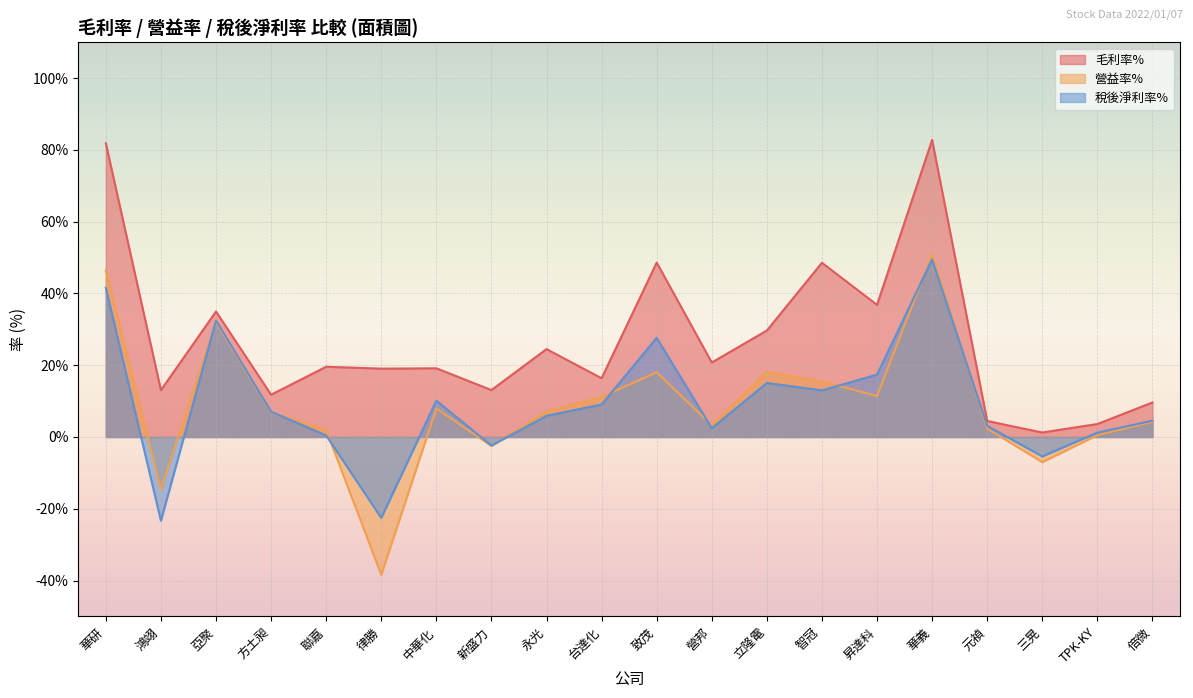

Where is 營益率% nearest to the value 6?

方土昶